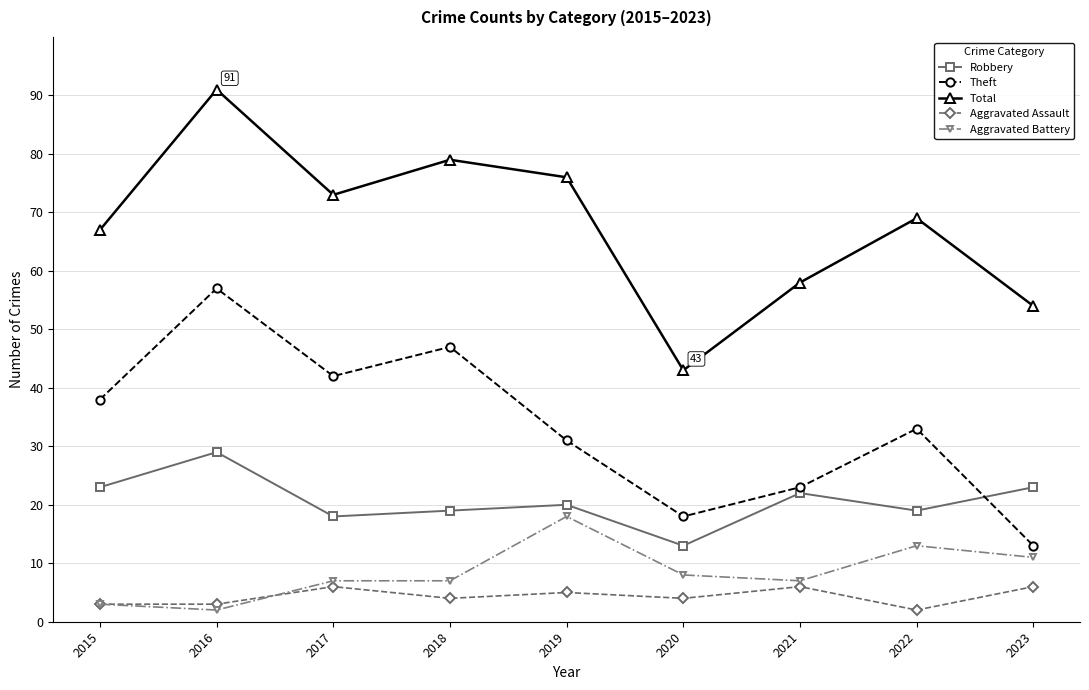

Which series has the largest total across all categories?

Total